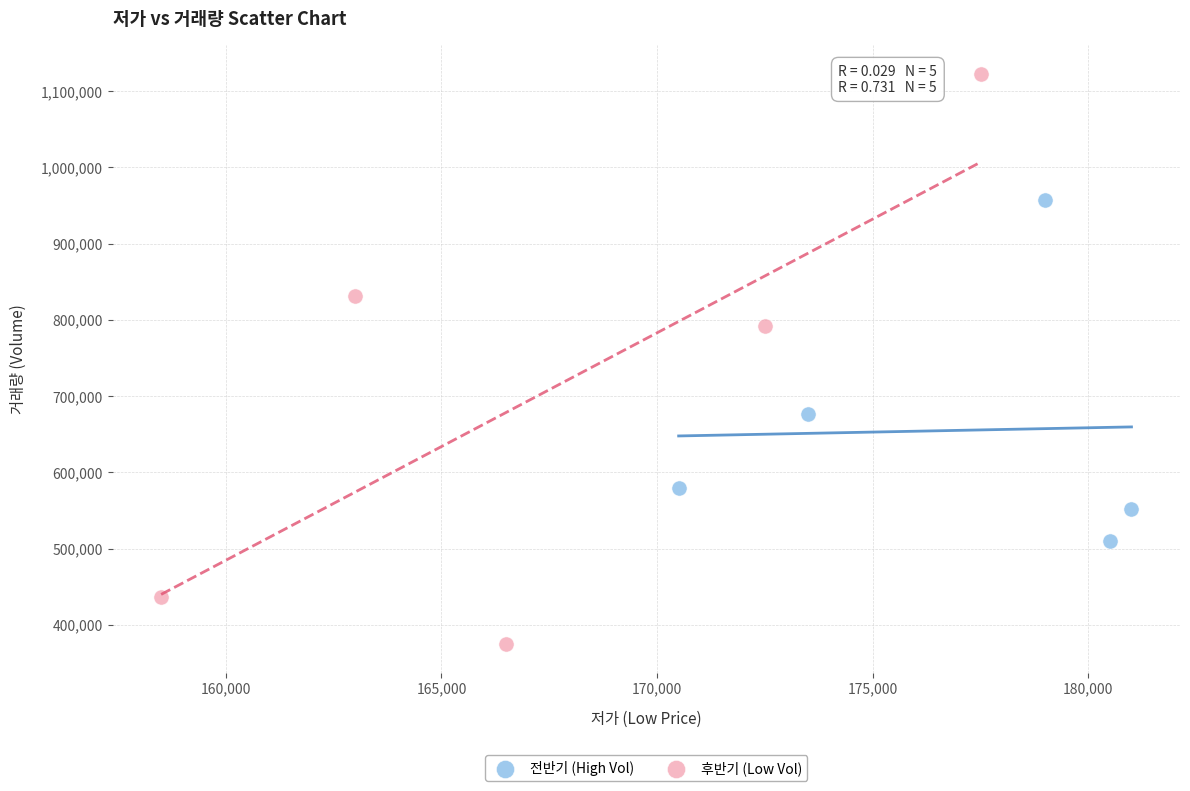

Which series contains the highest Y value?

후반기 (Low Vol)